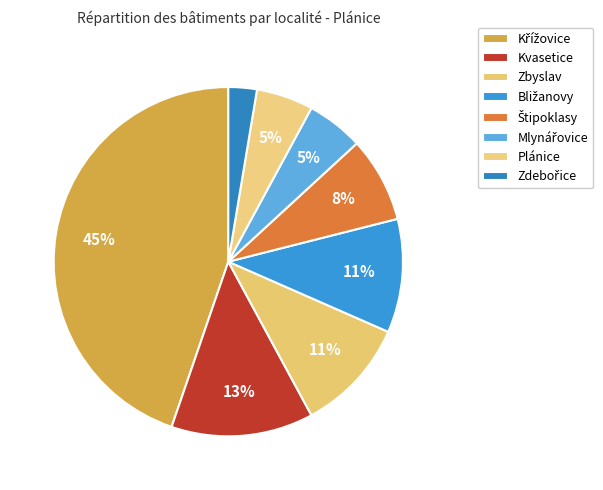

How many segments does this pie chart have?

8